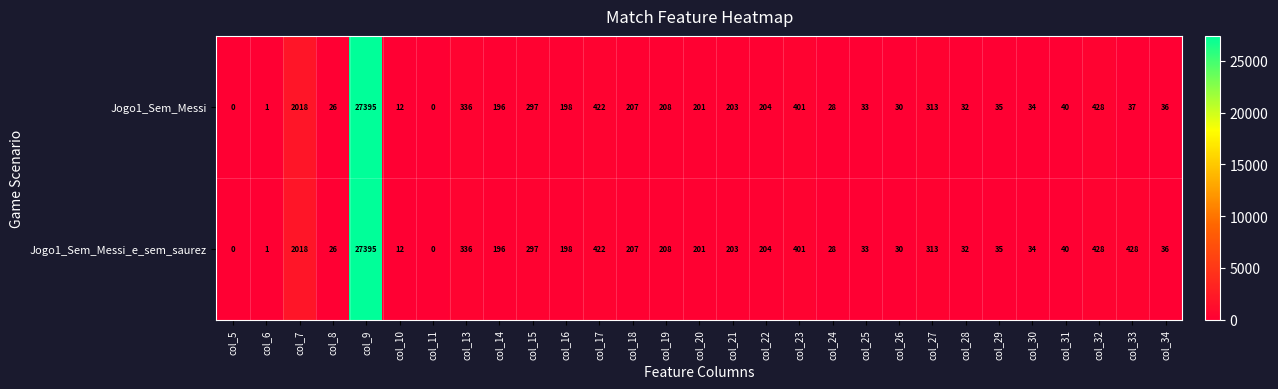

How many values in Jogo1_Sem_Messi_e_sem_saurez are above zero?

27